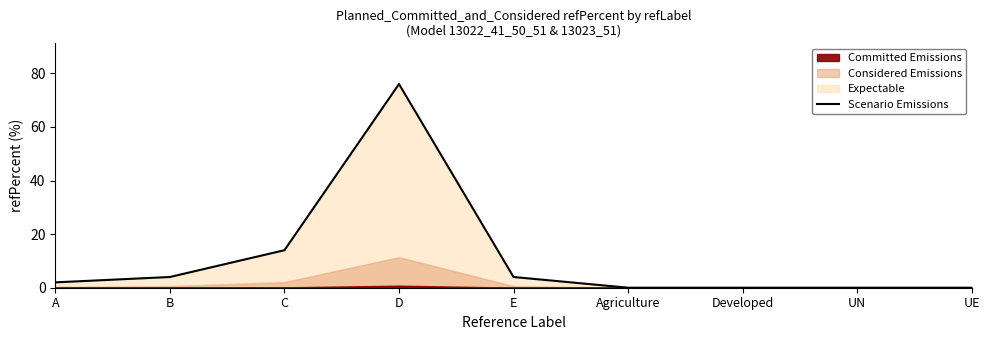

Reading right to left, extract all data points from this chart.

0	0	0	0	4	76	14	4	2